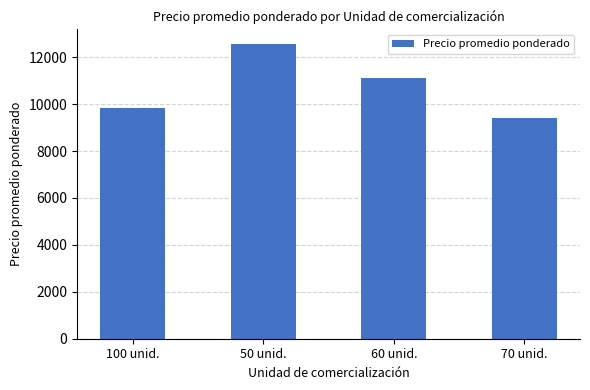

Are the bars grouped side by side (vs. stacked)?

No